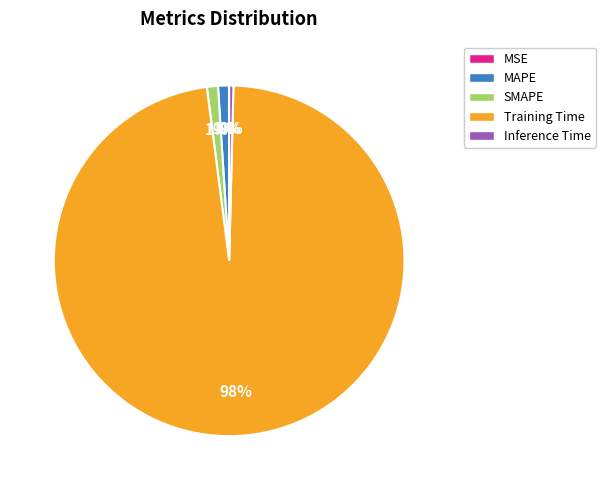

Combined, do Inference Time and MAPE account for over 50%?

No